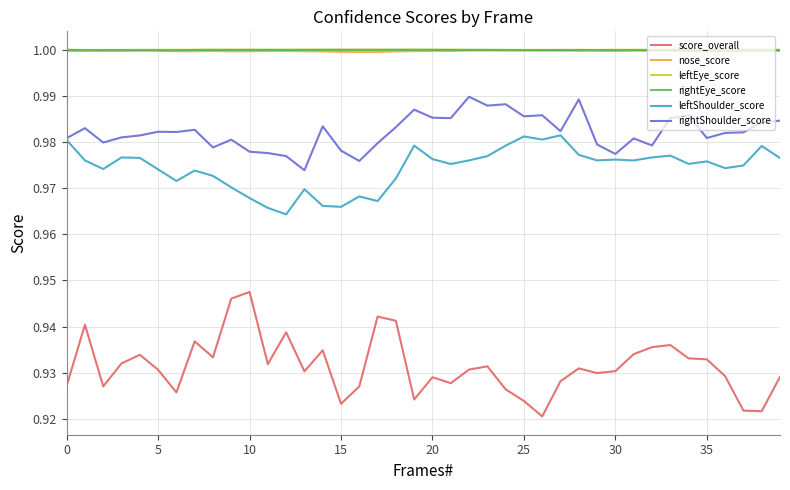

Which series has the largest range (max minus min)?

score_overall